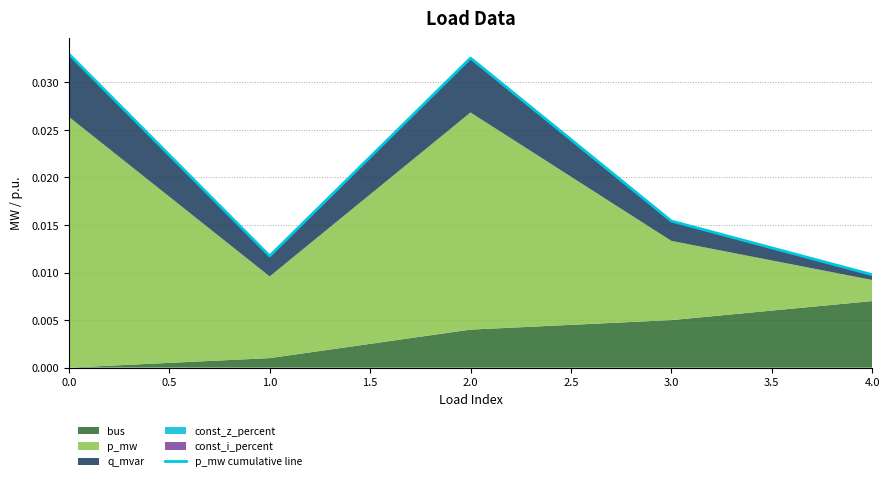

What position from the left is 2.0?

3